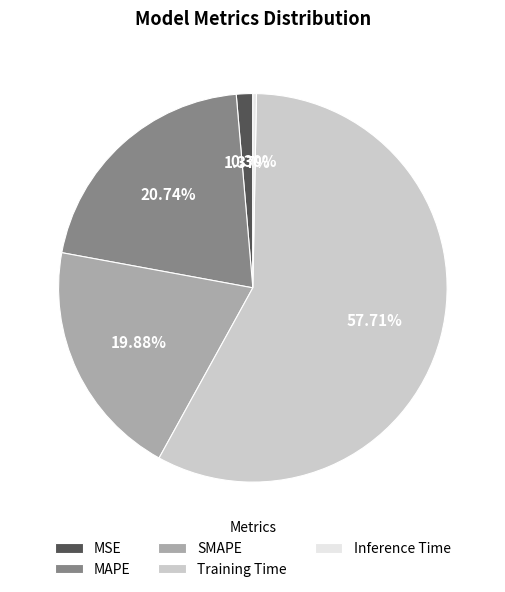

To the nearest percent, what is the combined percentage of MAPE and Training Time?

78%